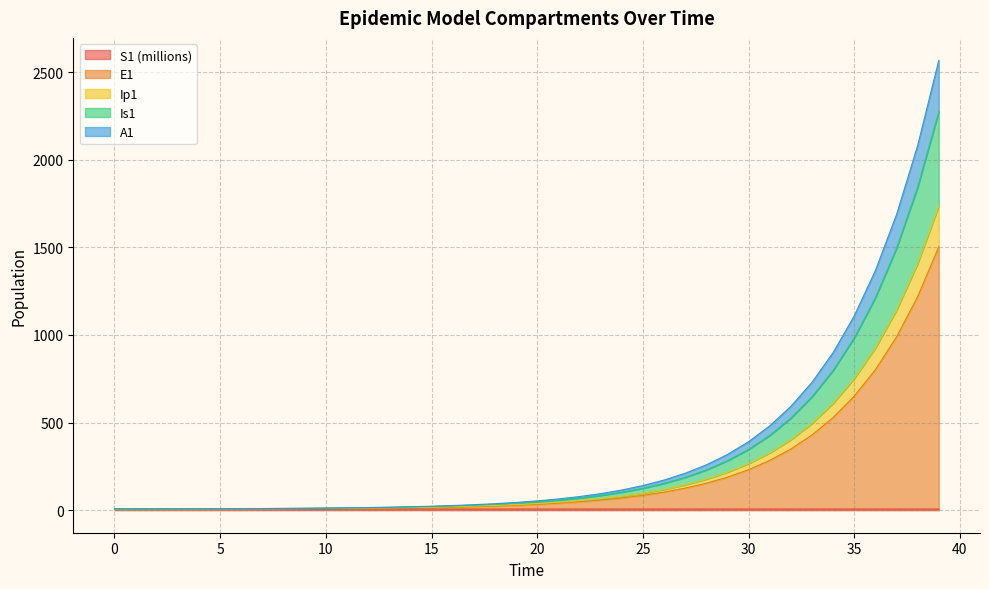

What is the value of the E1 point at the 29th from the left?

154.1